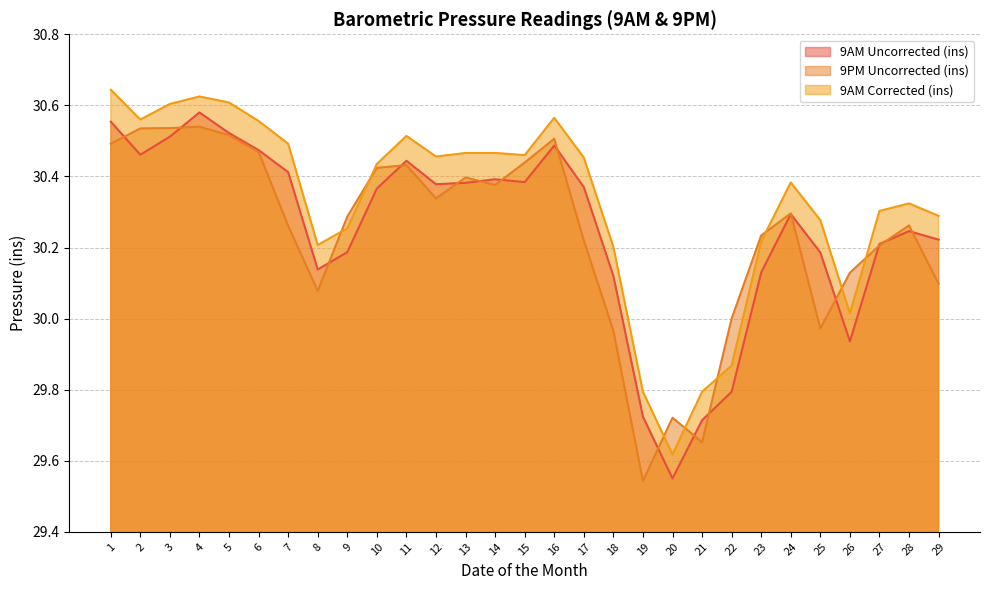

How many series are shown in this chart?

3